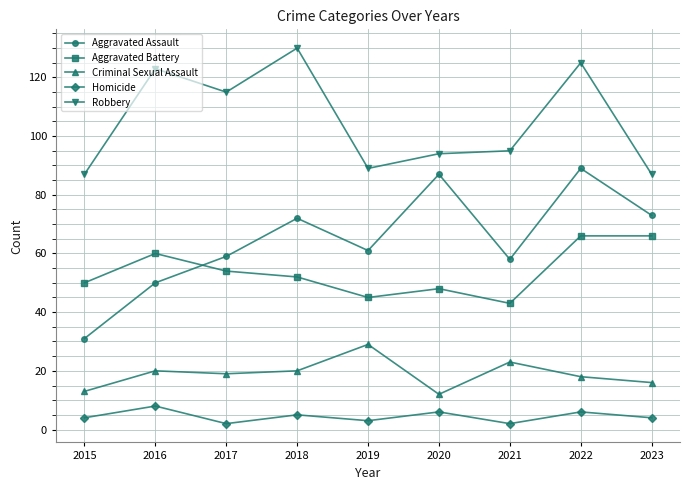

Count the number of data series in this chart.

5